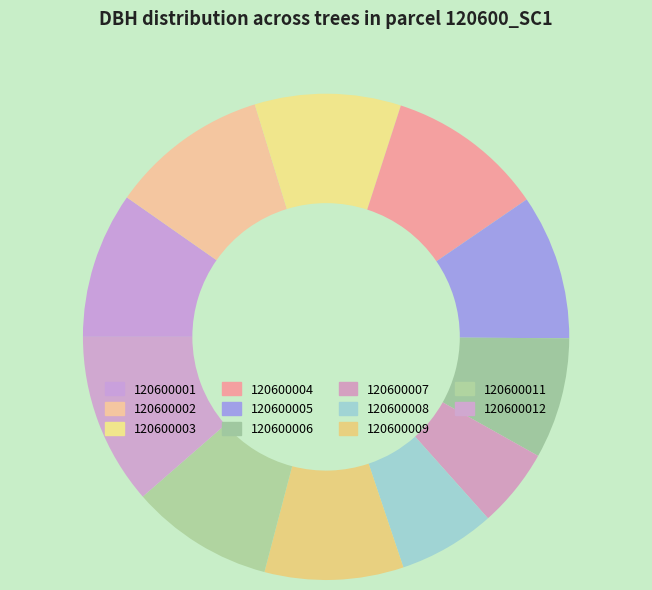

How many slices are in this pie chart?

11